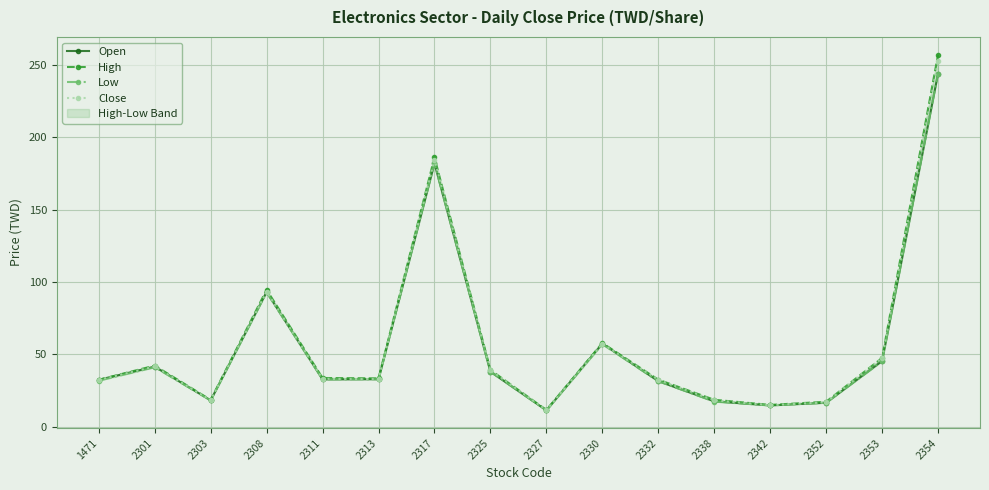

At which category does Close reach its first local valley?

2303